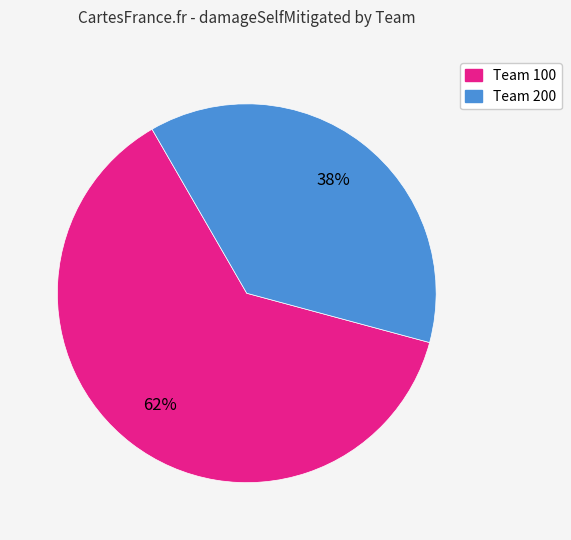

To the nearest percent, what is the average slice percentage?

50%